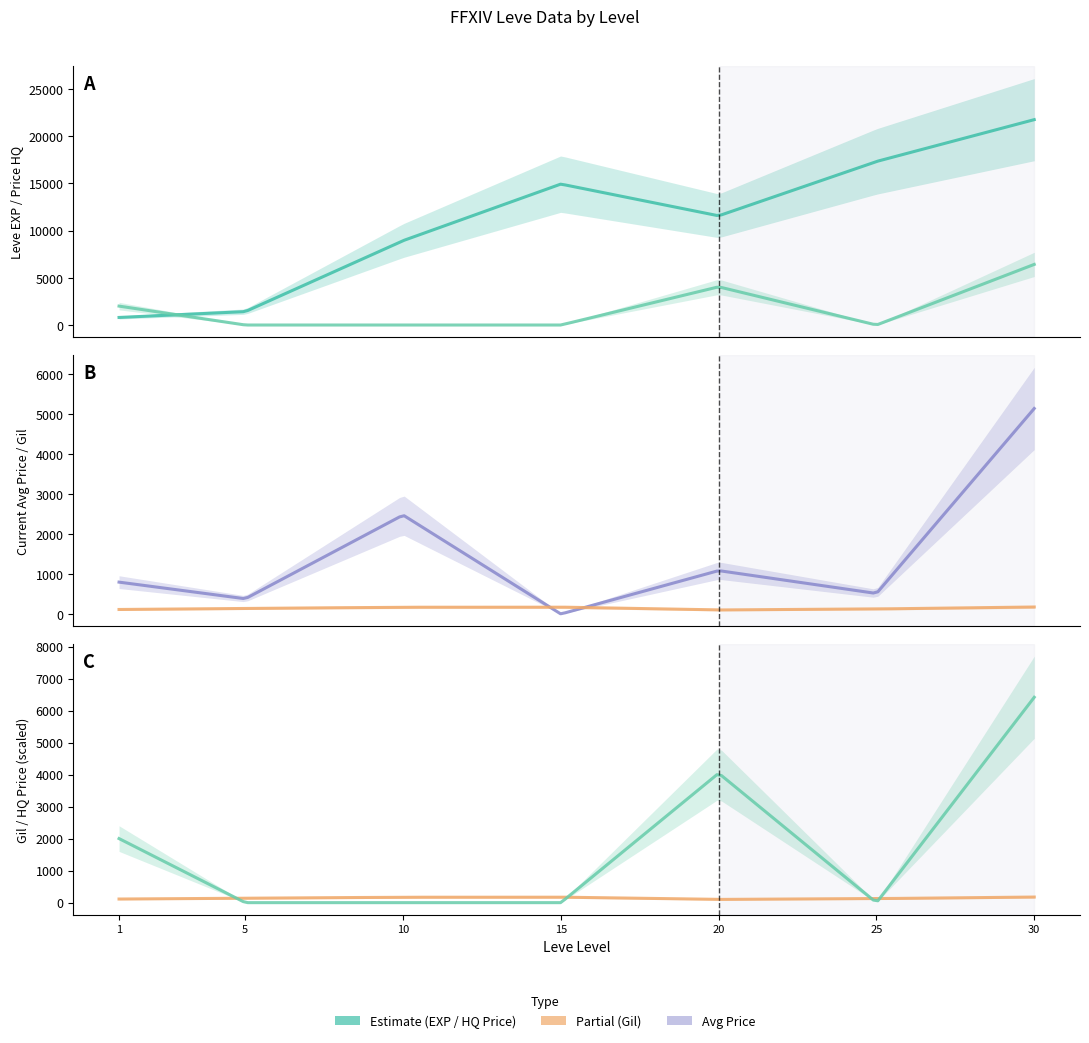

How many data points in LevePriceHQ are above 0?

3